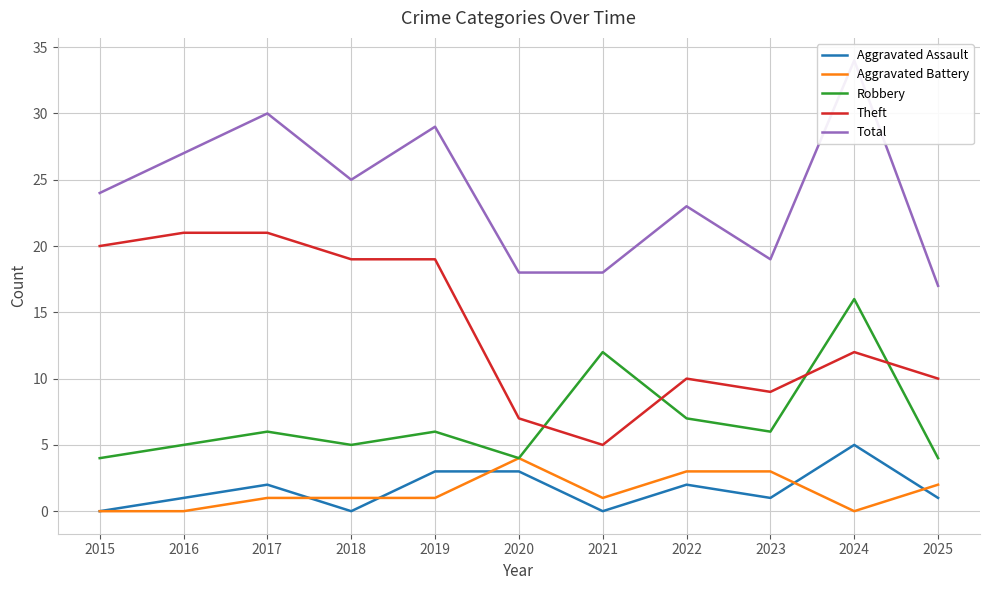

The Total series shows 14 at 2024. True or false?

False